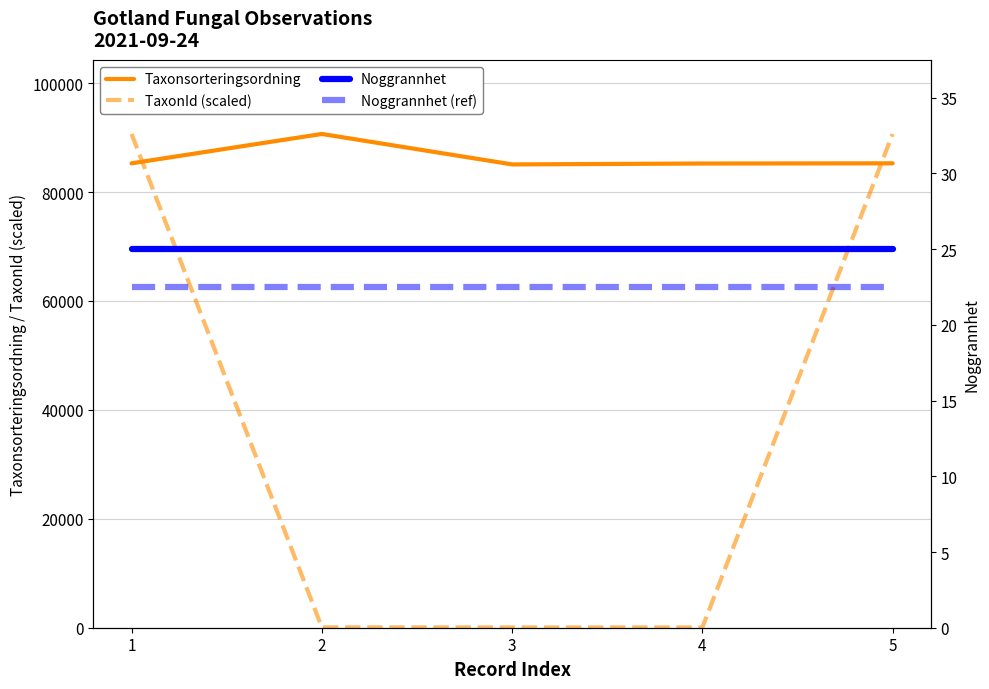

Reading left to right, transcribe all the data shown in this chart.

Taxonsorteringsordning: 1=85278.0	2=90671.0	3=85077.0	4=85241.0	5=85278.0
TaxonId (scaled): 1=90671.0	2=66.0	3=56.8	4=55.5	5=90671.0
Noggrannhet: 1=25.0	2=25.0	3=25.0	4=25.0	5=25.0
Noggrannhet (ref): 1=22.5	2=22.5	3=22.5	4=22.5	5=22.5